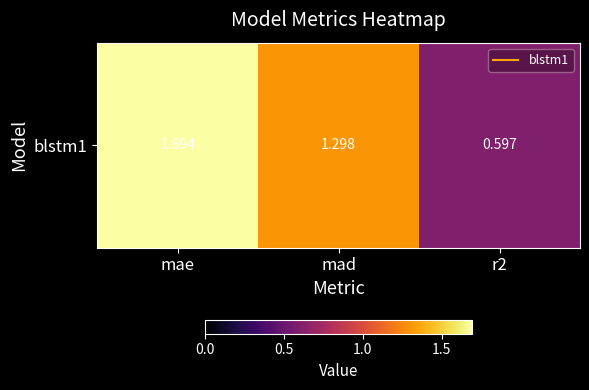

Rank the categories by value from lowest to highest.

r2, mad, mae